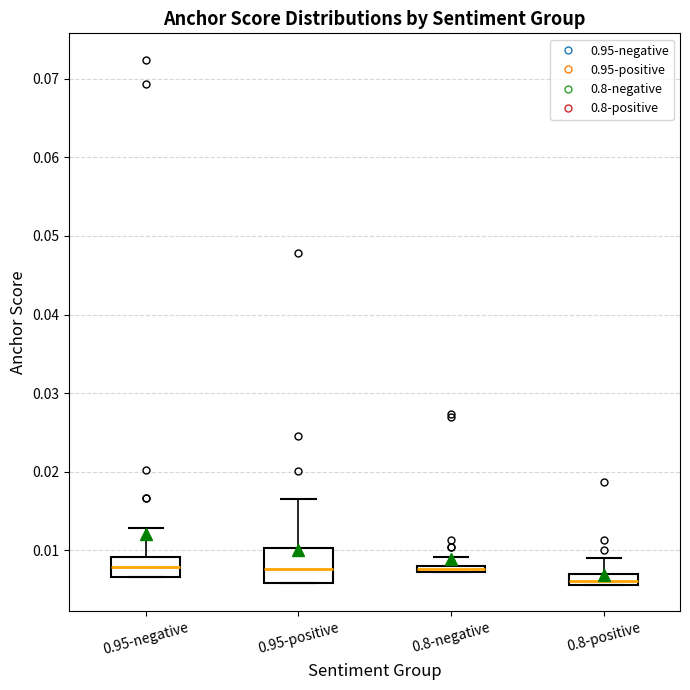

Which box is the tallest, from its lower edge to its upper edge?

0.95-positive